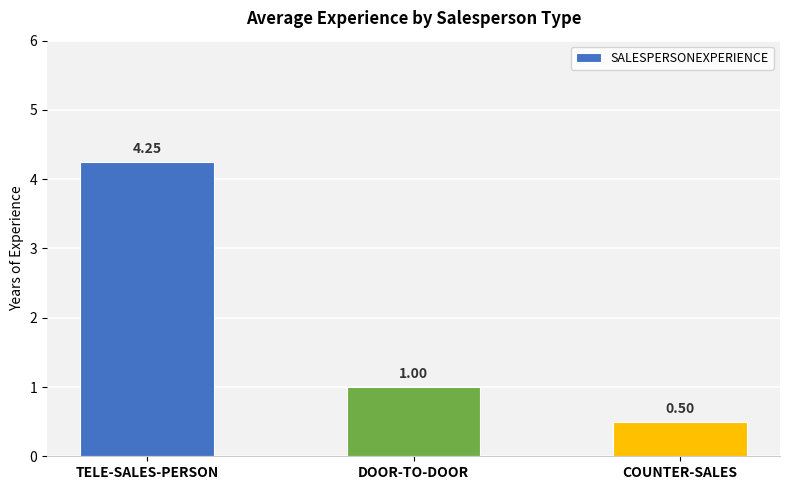

Rank the categories by value from lowest to highest.

COUNTER-SALES, DOOR-TO-DOOR, TELE-SALES-PERSON